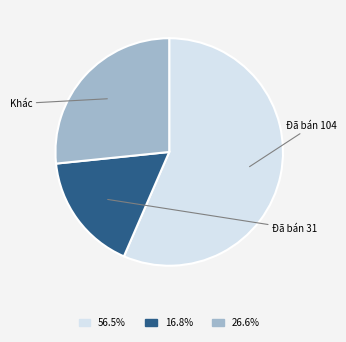

Is there a majority slice in this chart?

Yes